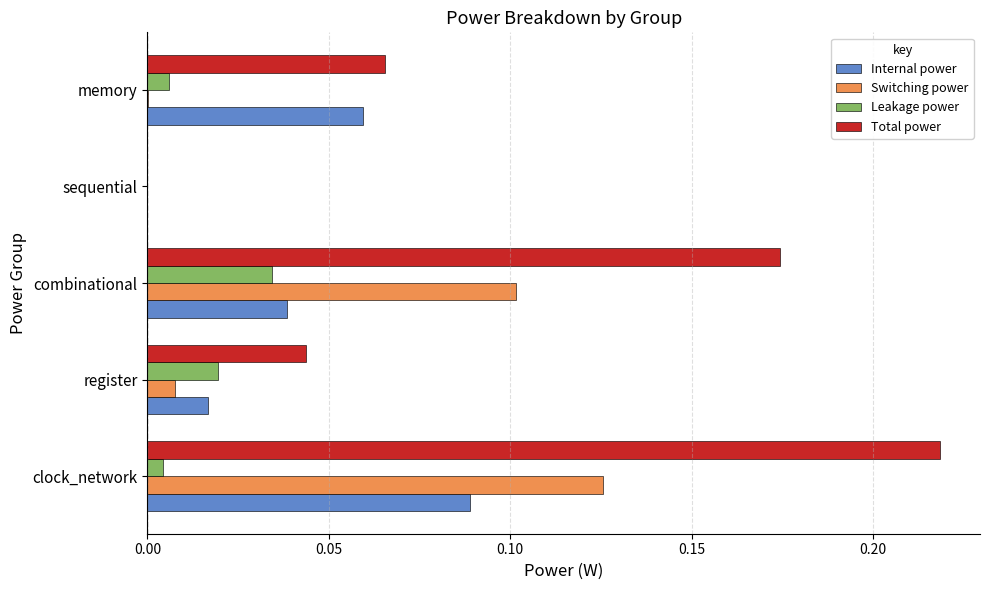

Between clock_network and memory, which series saw the biggest shift?

Total power